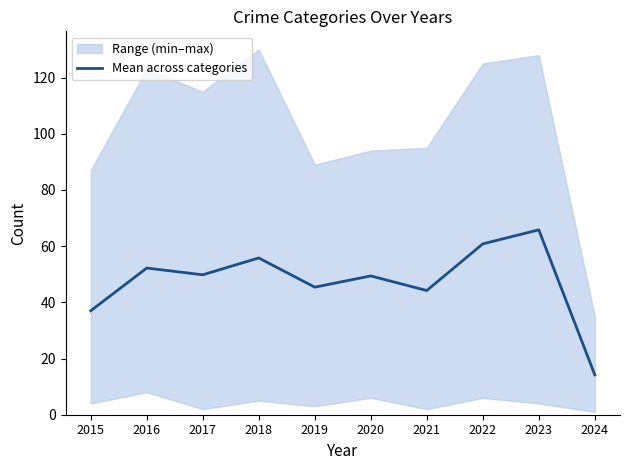

What is the greatest value displayed?

65.8